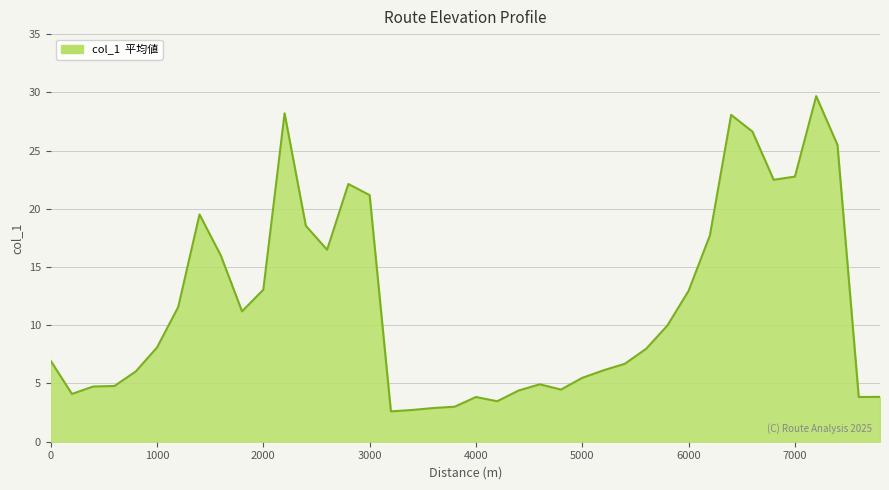

What is the smallest value displayed?

2.6